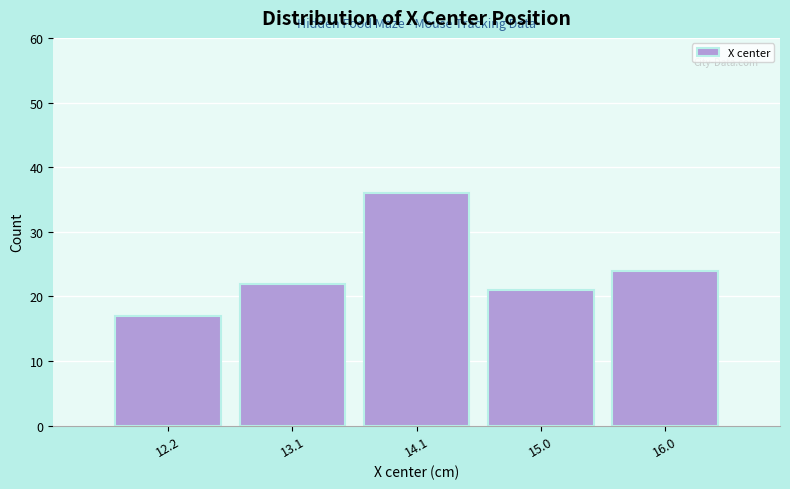

Reading left to right, transcribe all the data shown in this chart.

12.2=17	13.1=22	14.1=36	15.0=21	16.0=24